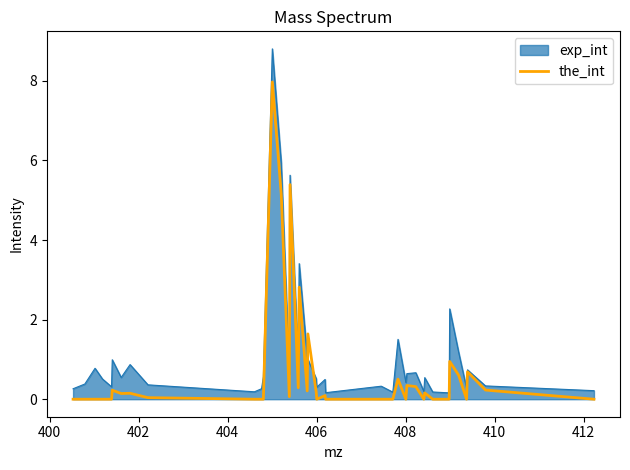

What is the highest value of the the_int series?

8.0